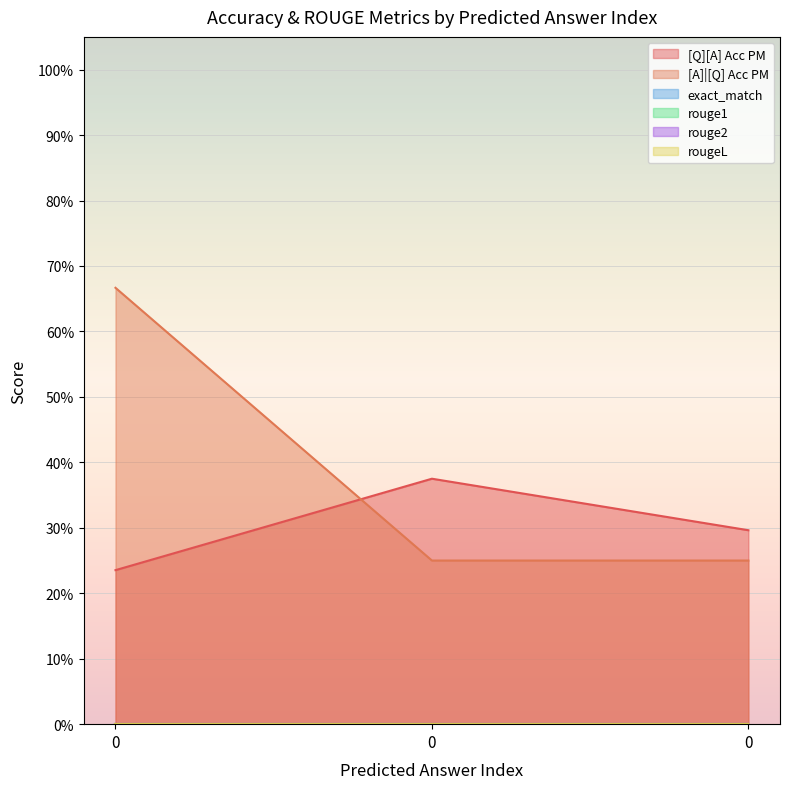

Rank the series at 0 from highest to lowest value.

[A]|[Q] Acc PM, [Q][A] Acc PM, exact_match, rouge1, rouge2, rougeL